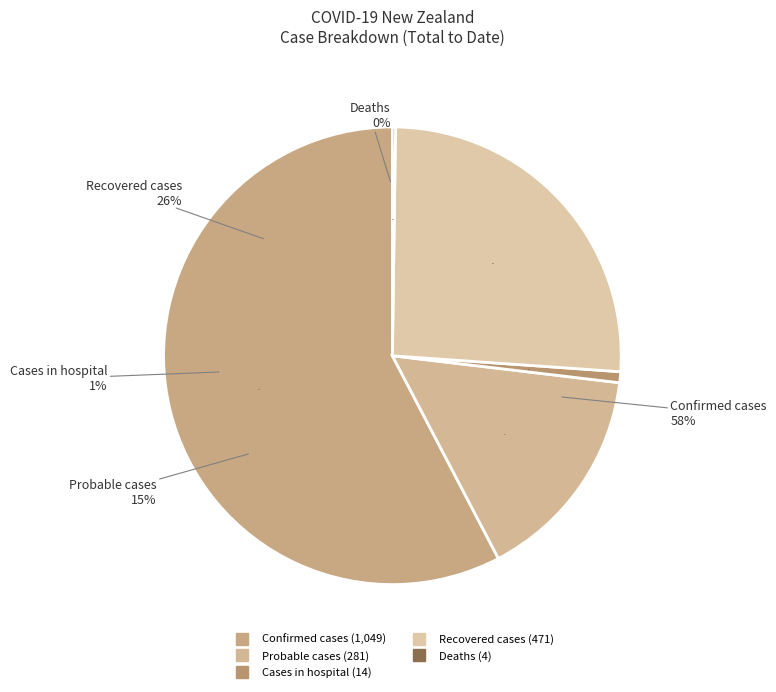

Which slice represents more than half of the pie?

Confirmed cases